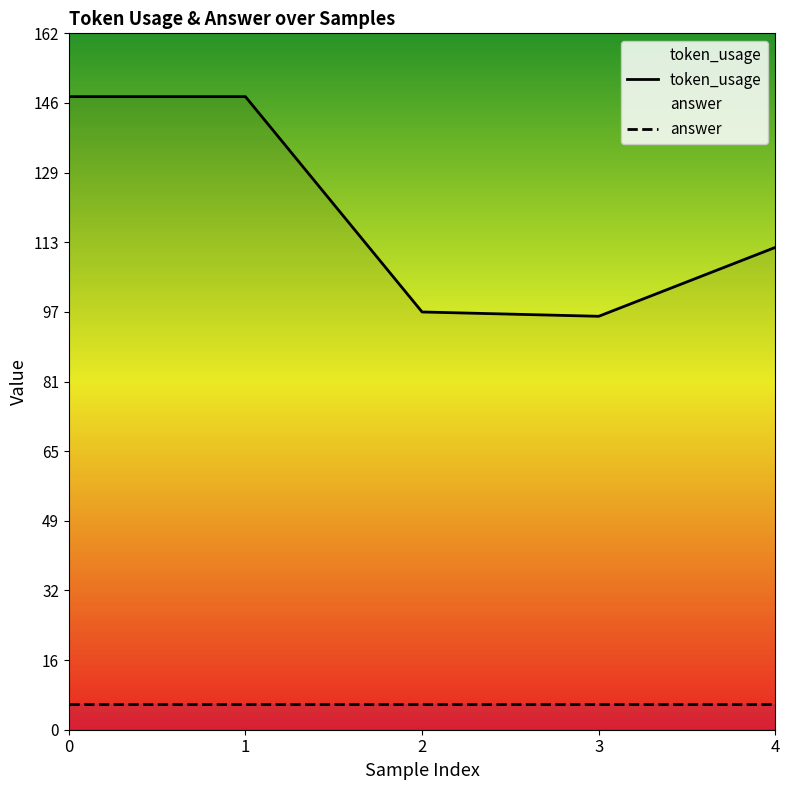

Reading left to right, list all the values displayed in this chart.

token_usage: 0=147	1=147	2=97	3=96	4=112
answer: 0=6	1=6	2=6	3=6	4=6